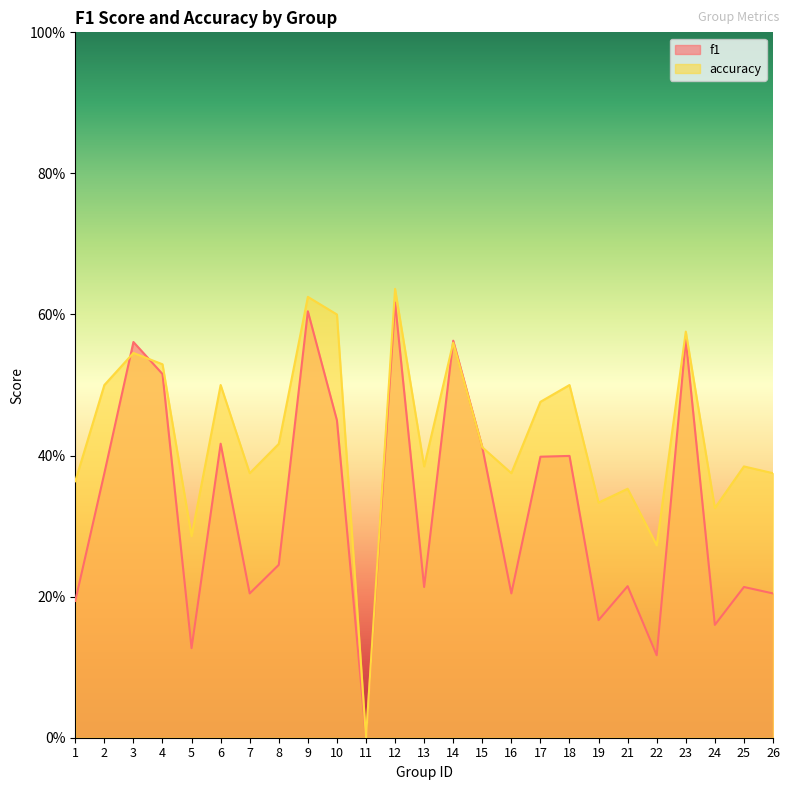

What is the total value across all series at 9?

1.2